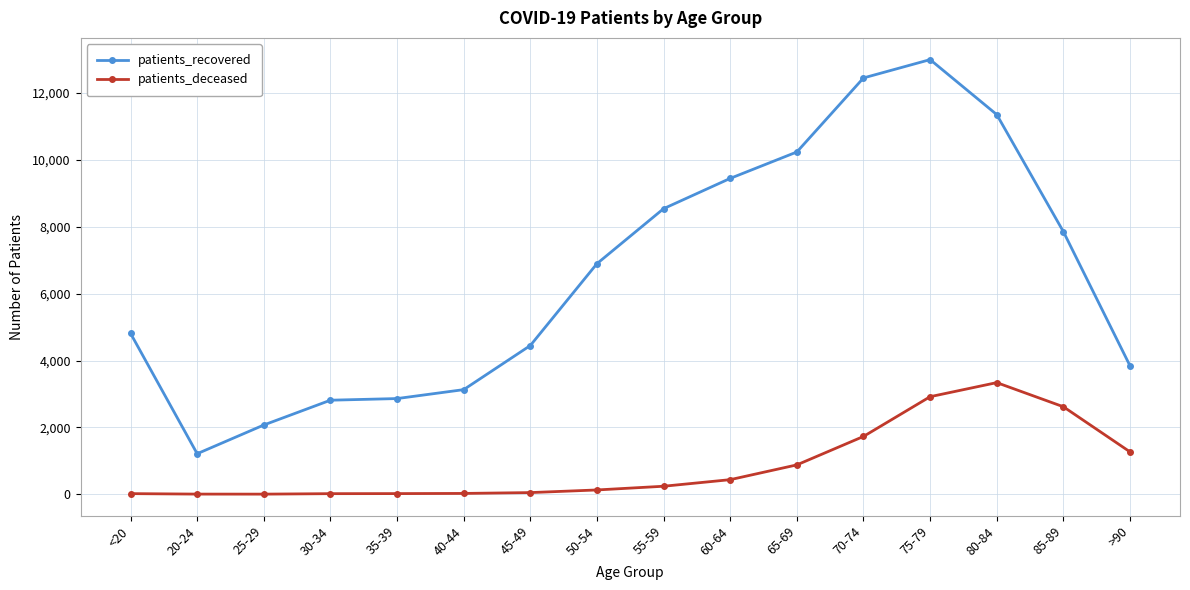

How many lines are shown in the chart?

2